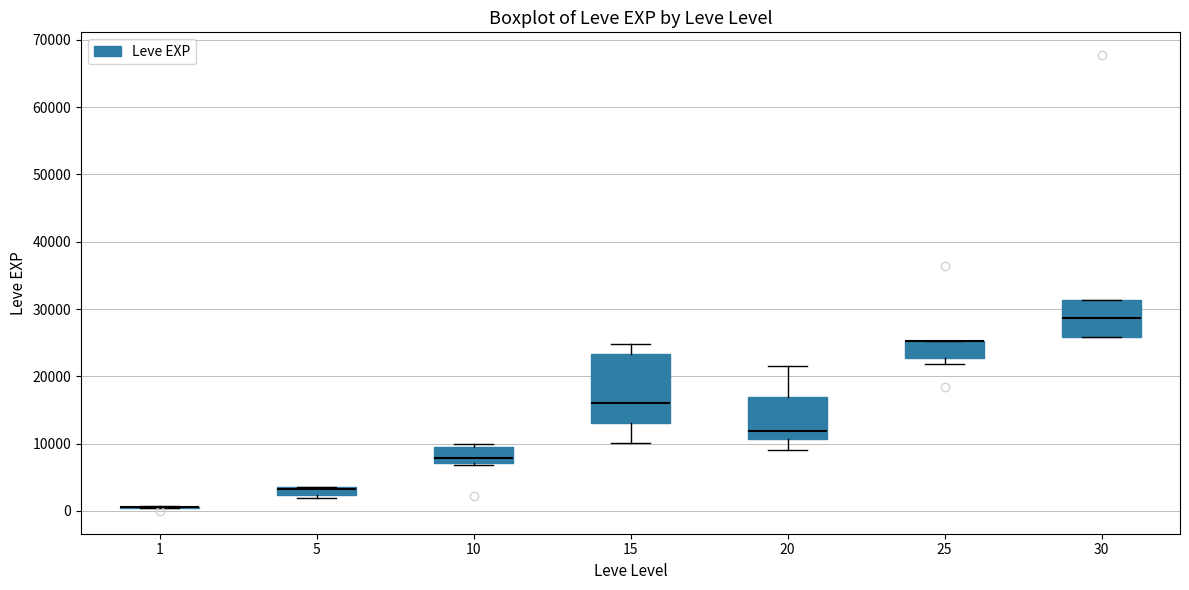

Which box is the tallest, from its lower edge to its upper edge?

15